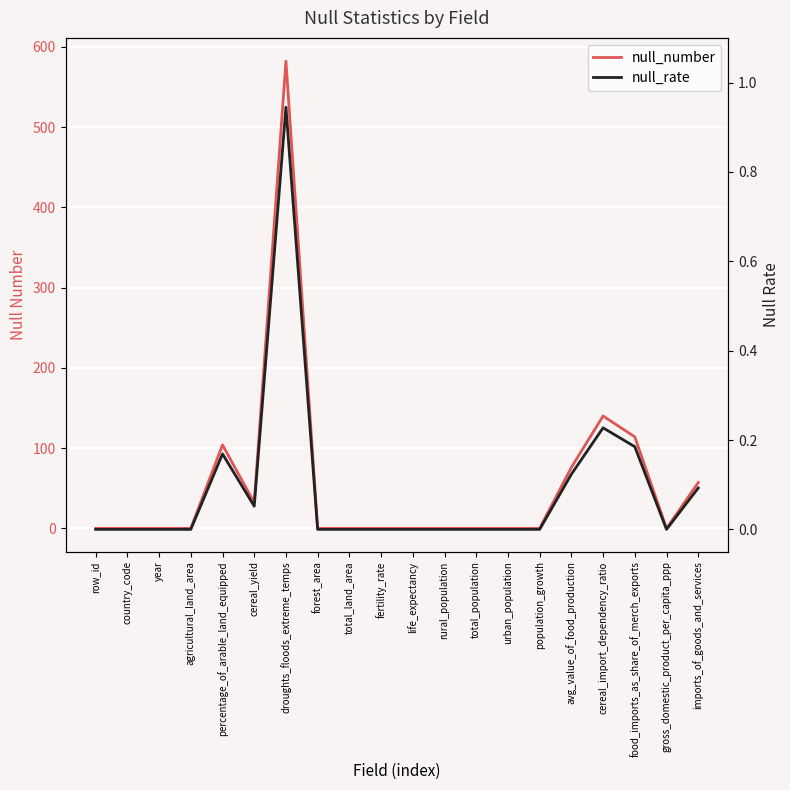

Which series changed the most between forest_area and avg_value_of_food_production?

null_number